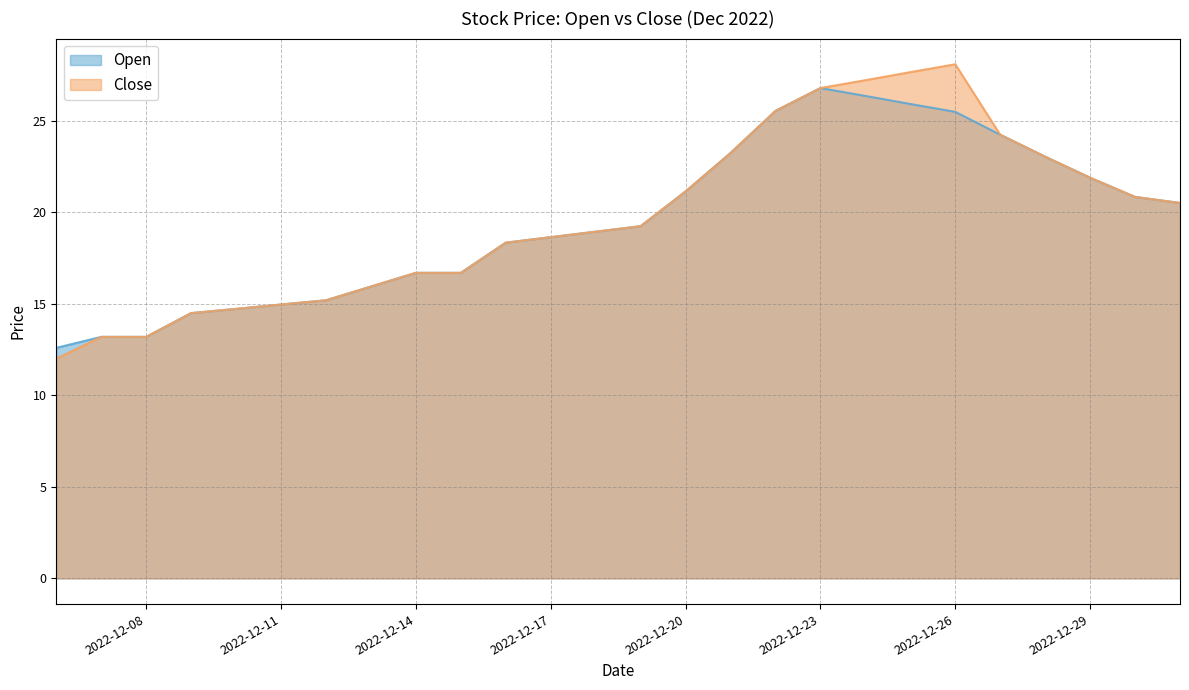

At which label is Close closest to 20?

2022-12-31